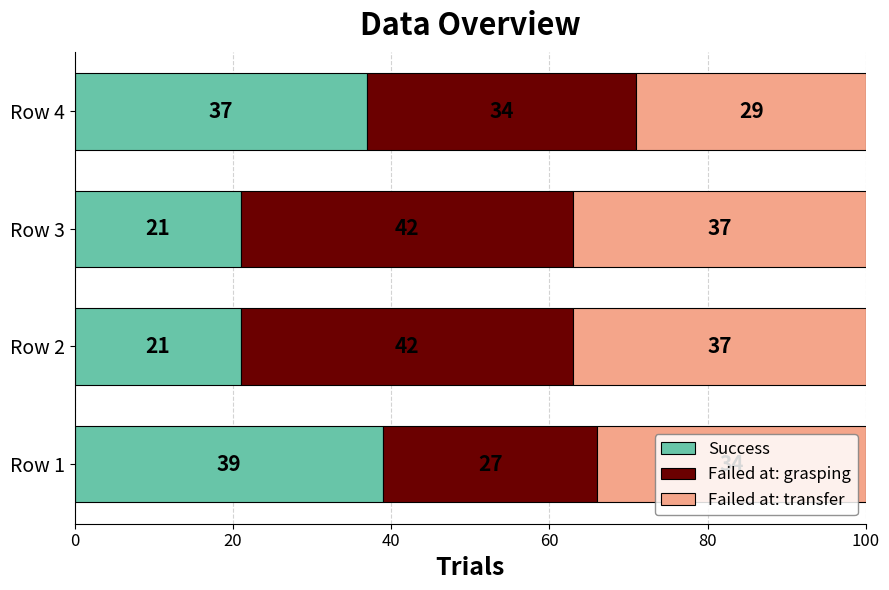

What is the difference between the maximum and minimum values in the Success series?

18